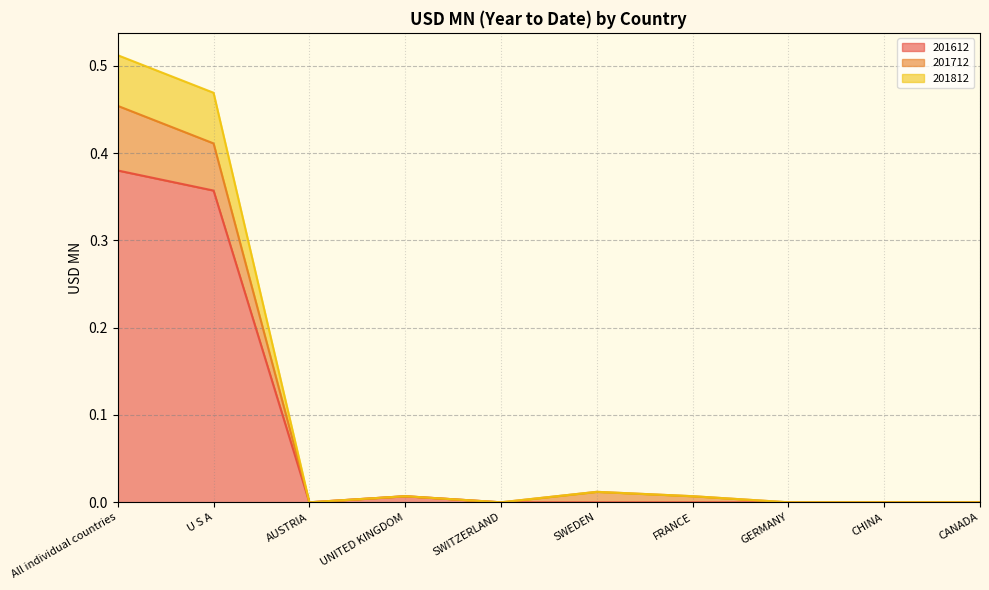

At CANADA, list the series in order from largest to smallest.

201612, 201712, 201812